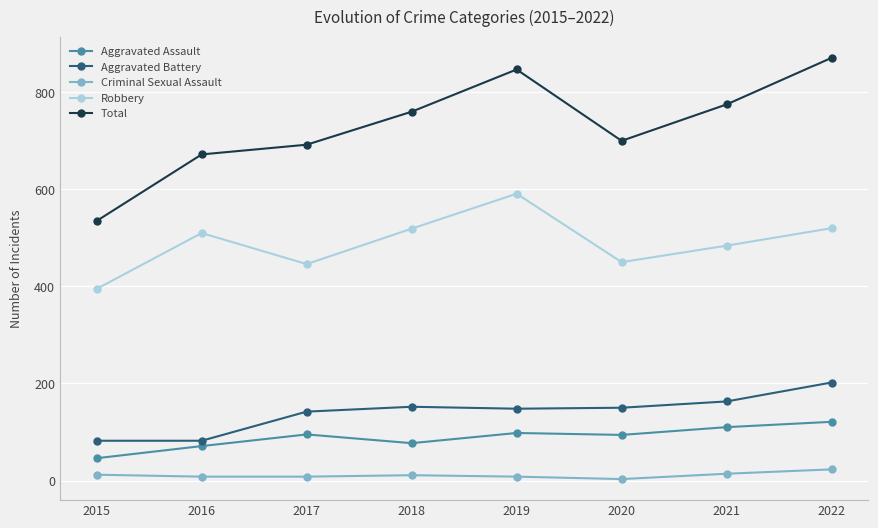

Does the chart have visible grid lines?

Yes